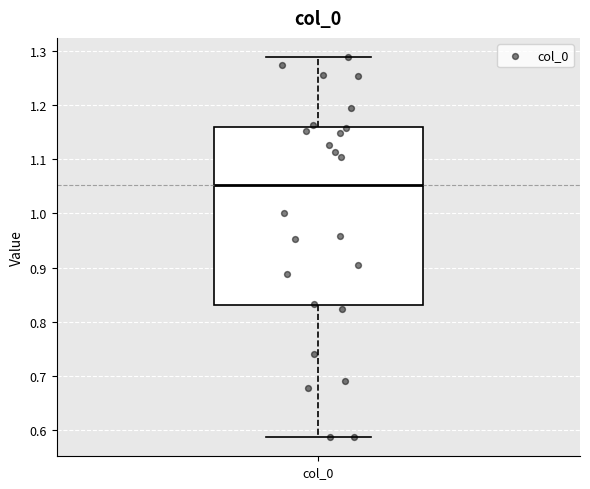

Transcribe this box plot: give where the median line is, the range the box spans, and where the two whiskers end, as read against the y-axis. The values are not printed on the chart, so give them approximately, as read against the axis.

median 1.05, box 0.83 to 1.16, whiskers 0.59 to 1.29